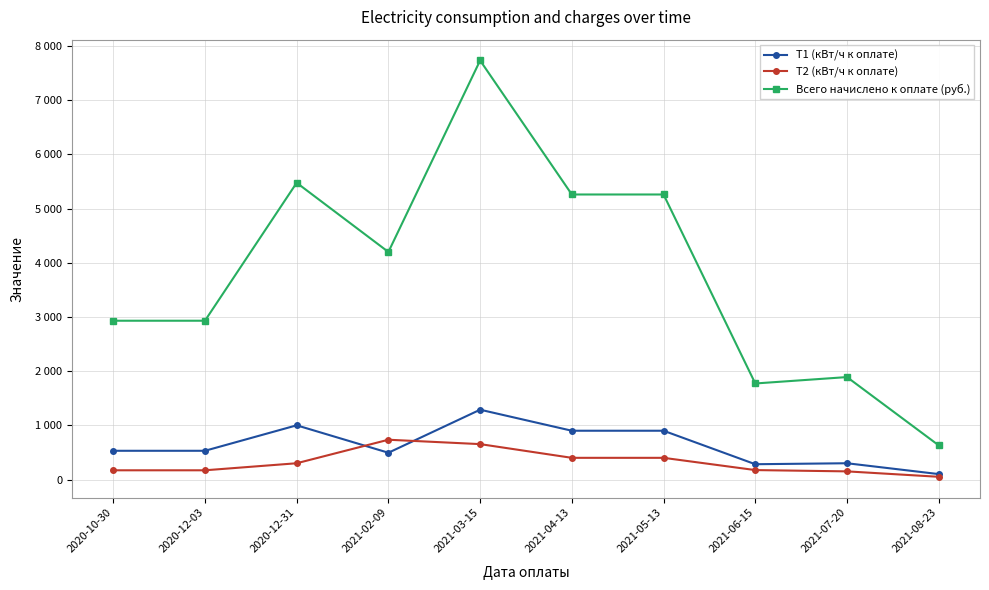

Does the chart have visible grid lines?

Yes